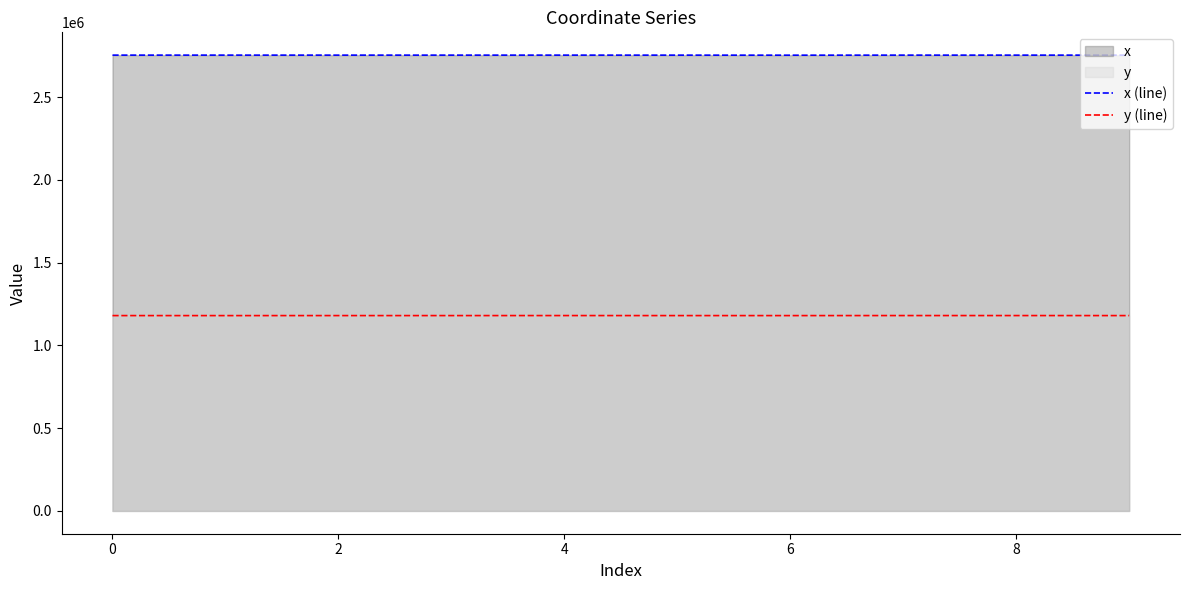

Which series has the largest total across all categories?

x (line)